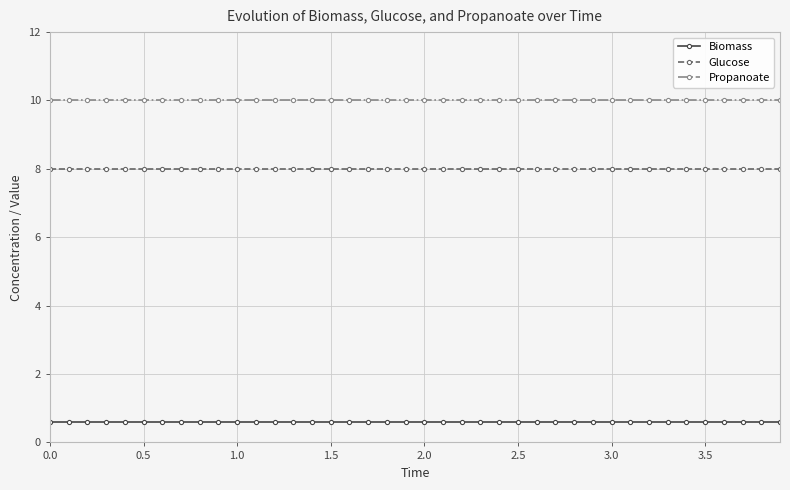

Does the chart have visible grid lines?

Yes